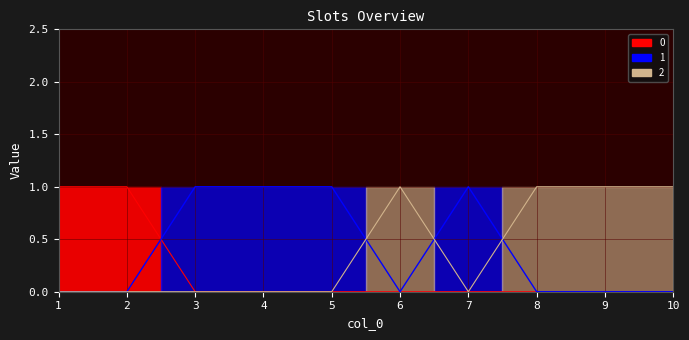

Is it true that 0 equals 0 at 3?

True